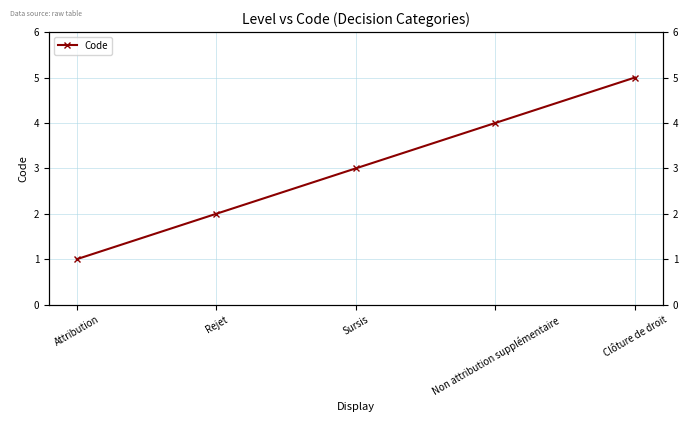

How many values are between 2 and 4?

3